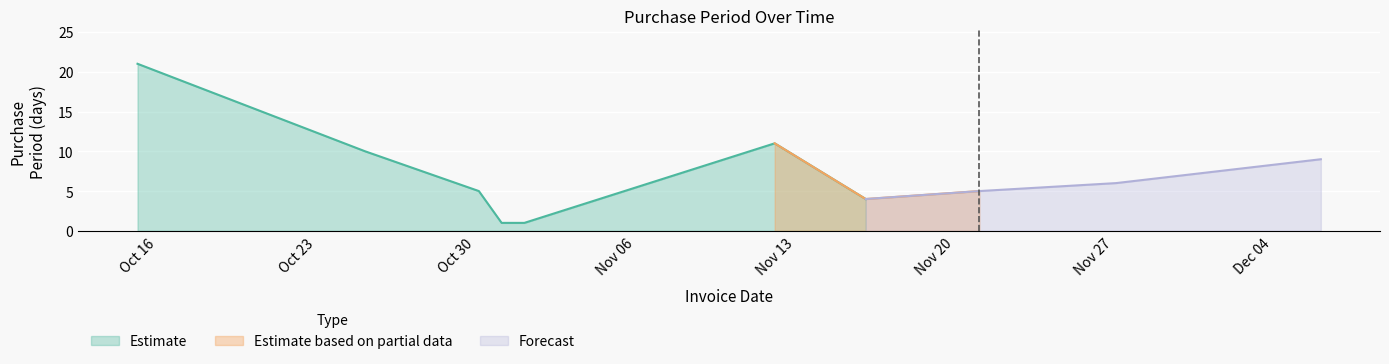

The chart shows a value of 0 at 2017-11-02. True or false?

False